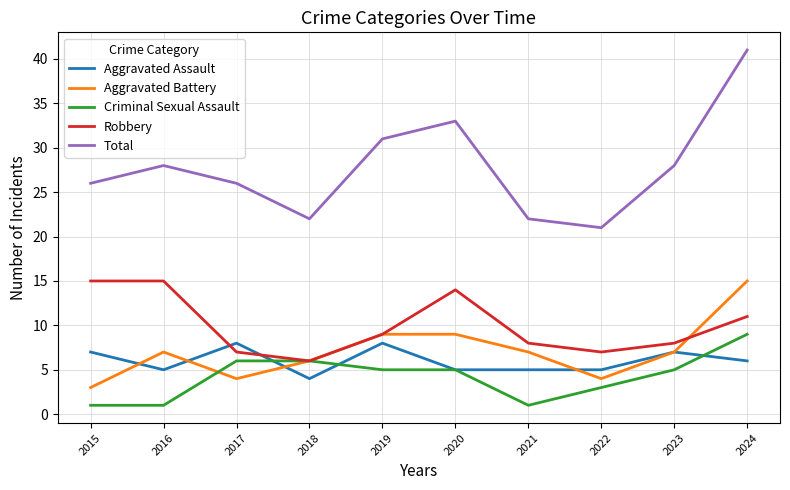

At which category does Total reach its first local peak?

2016